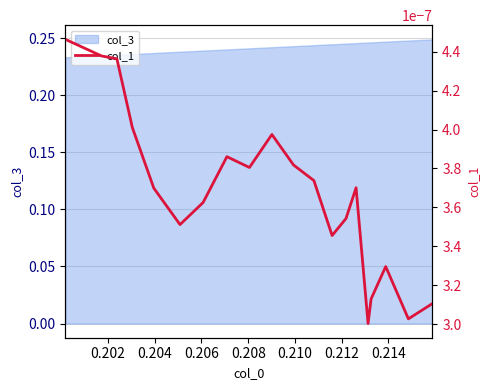

Does the chart display data point markers on the line(s)?

No